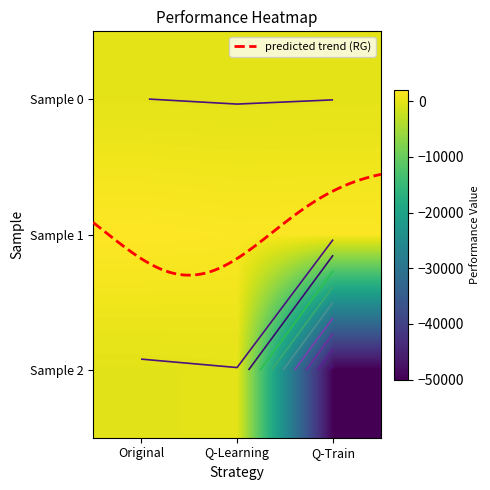

How many values exceed -185?

1